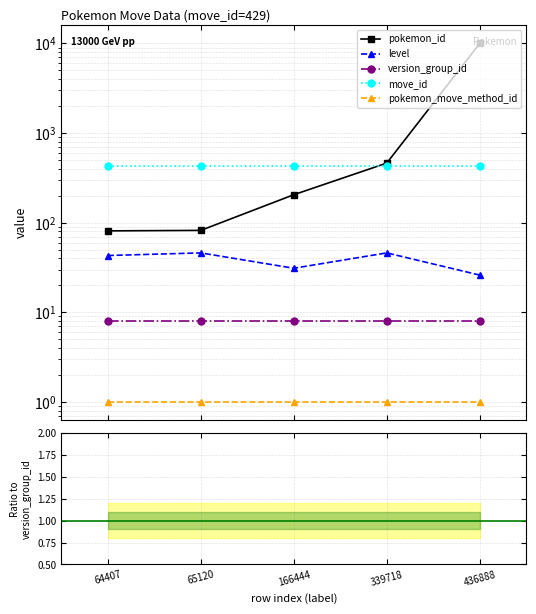

Between 64407 and 436888, which is larger?

436888